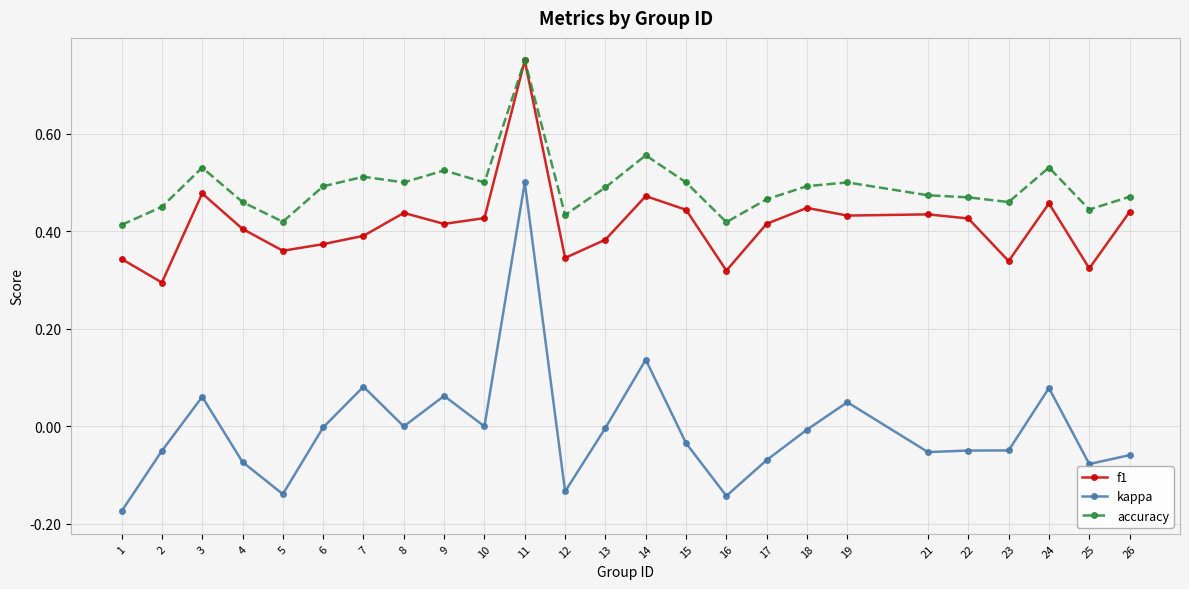

Where is the first local maximum for f1?

3